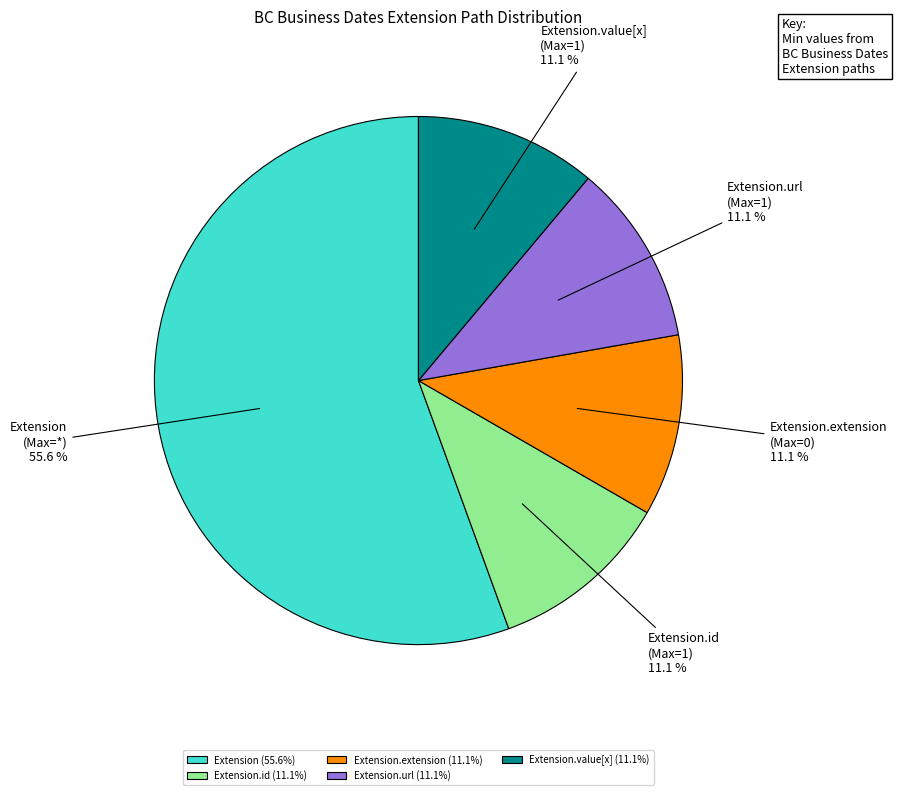

To the nearest percent, what is the average slice percentage?

20%